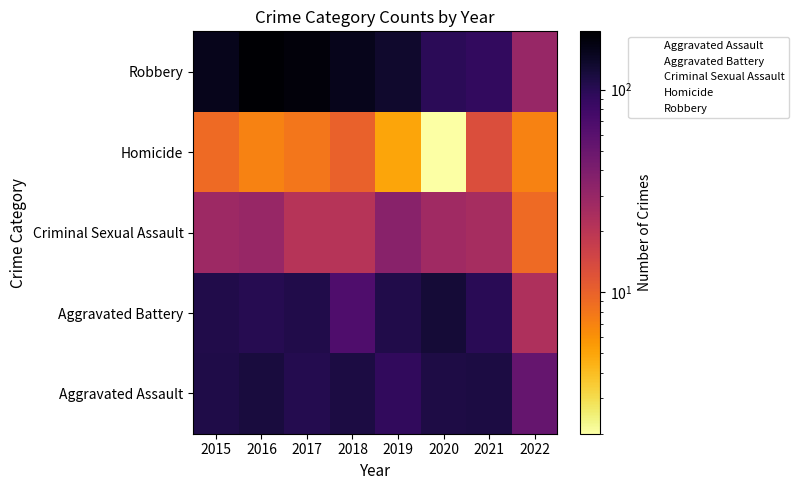

What is the maximum value shown in the chart?

194.0